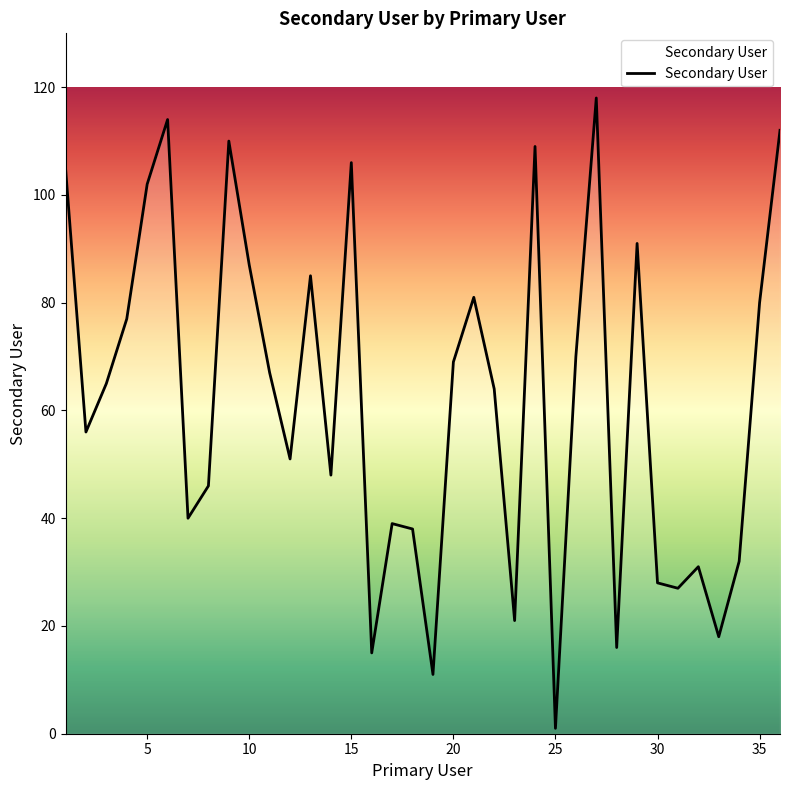

What is the difference between the maximum and minimum values?

117